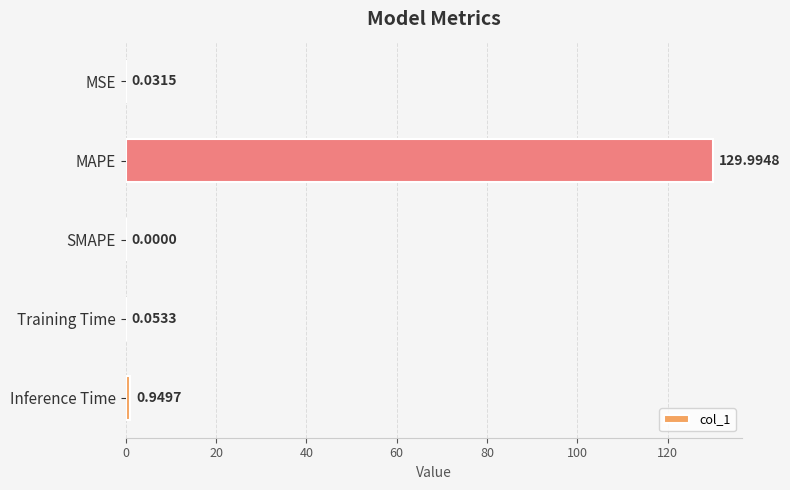

Where is the data nearest to the value 64?

Inference Time